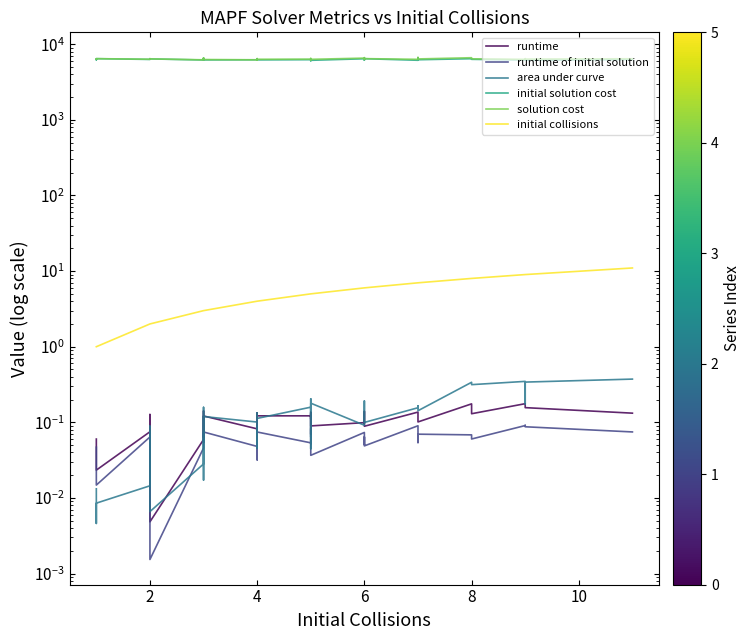

Reading left to right, extract all data points from this chart.

runtime: 0.1	0.0	0.0	0.1	0.1	0.0	0.1	0.1	0.1	0.1	0.1	0.1	0.1	0.1	0.1	0.1	0.1	0.1	0.1	0.1	0.1	0.1	0.1	0.1	0.1	0.1	0.1	0.1	0.1	0.1	0.1	0.1	0.1	0.1	0.2	0.1	0.2	0.2	0.2	0.1
runtime of initial solution: 0.0	0.0	0.0	0.1	0.1	0.0	0.0	0.1	0.1	0.1	0.1	0.1	0.0	0.1	0.1	0.1	0.0	0.1	0.1	0.1	0.1	0.1	0.1	0.1	0.1	0.0	0.1	0.1	0.1	0.1	0.0	0.1	0.1	0.1	0.1	0.1	0.1	0.1	0.1	0.1
area under curve: 0.0	0.0	0.0	0.0	0.1	0.0	0.0	0.2	0.2	0.0	0.0	0.1	0.1	0.0	0.1	0.1	0.1	0.1	0.1	0.1	0.2	0.0	0.2	0.1	0.2	0.2	0.1	0.2	0.2	0.2	0.1	0.2	0.2	0.1	0.3	0.3	0.3	0.2	0.3	0.4
initial solution cost: 6341.0	6227.0	6453.0	6307.0	6422.0	6406.0	6197.0	6222.0	6494.0	6474.0	6514.0	6212.0	6233.0	6276.0	6164.0	6344.0	6306.0	6397.0	6278.0	6220.0	6258.0	6305.0	6351.0	6377.0	6061.0	6139.0	6435.0	6252.0	6538.0	6187.0	6446.0	6147.0	6592.0	6246.0	6448.0	6327.0	6197.0	6330.0	6170.0	6277.0
solution cost: 6351.0	6322.0	6457.0	6344.0	6463.0	6411.0	6234.0	6286.0	6558.0	6501.0	6550.0	6290.0	6237.0	6366.0	6216.0	6389.0	6389.0	6468.0	6368.0	6340.0	6364.0	6362.0	6461.0	6502.0	6214.0	6330.0	6566.0	6449.0	6655.0	6300.0	6461.0	6330.0	6701.0	6402.0	6645.0	6421.0	6327.0	6454.0	6378.0	6435.0
initial collisions: 1.0	1.0	1.0	2.0	2.0	2.0	3.0	3.0	3.0	3.0	3.0	3.0	4.0	4.0	4.0	4.0	4.0	4.0	4.0	4.0	5.0	5.0	5.0	5.0	5.0	5.0	6.0	6.0	6.0	6.0	6.0	7.0	7.0	7.0	8.0	8.0	9.0	9.0	9.0	11.0